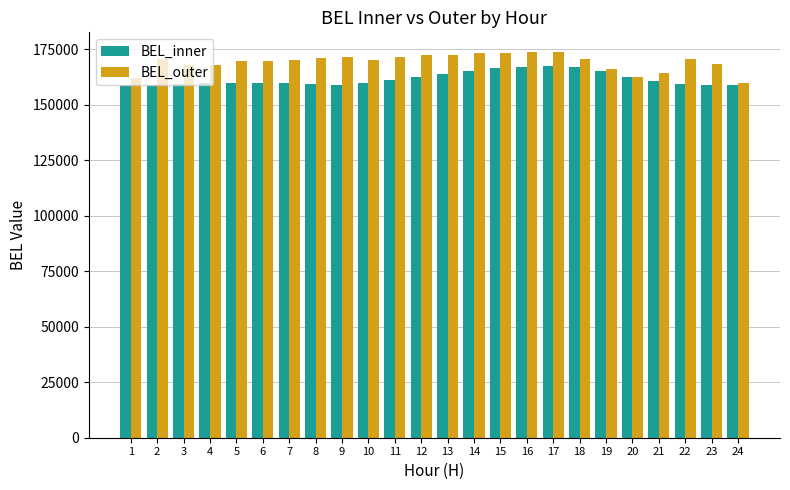

List the series in order of their peak value, highest first.

BEL_outer, BEL_inner